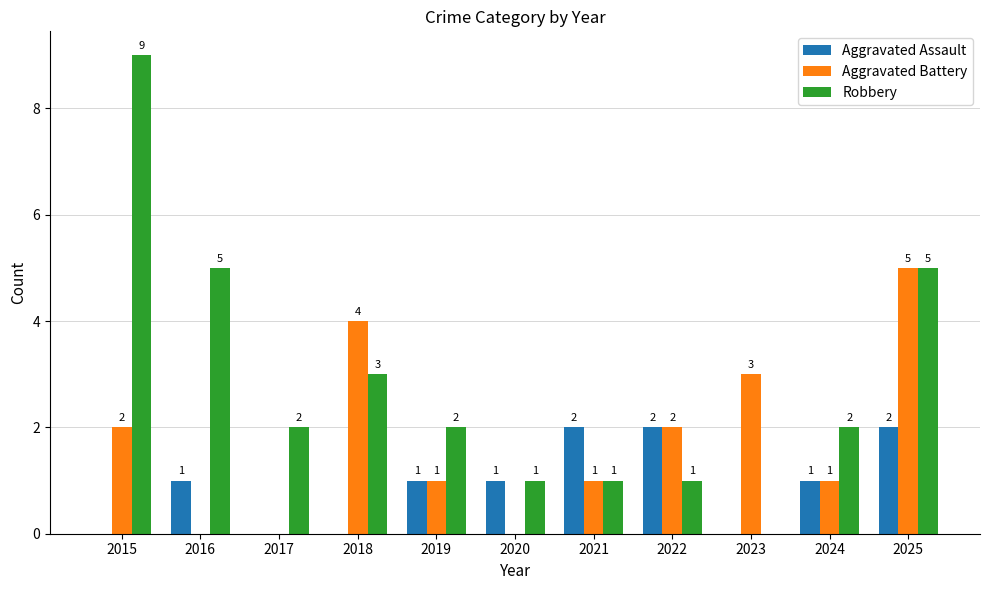

What is the maximum value shown in the chart?

9